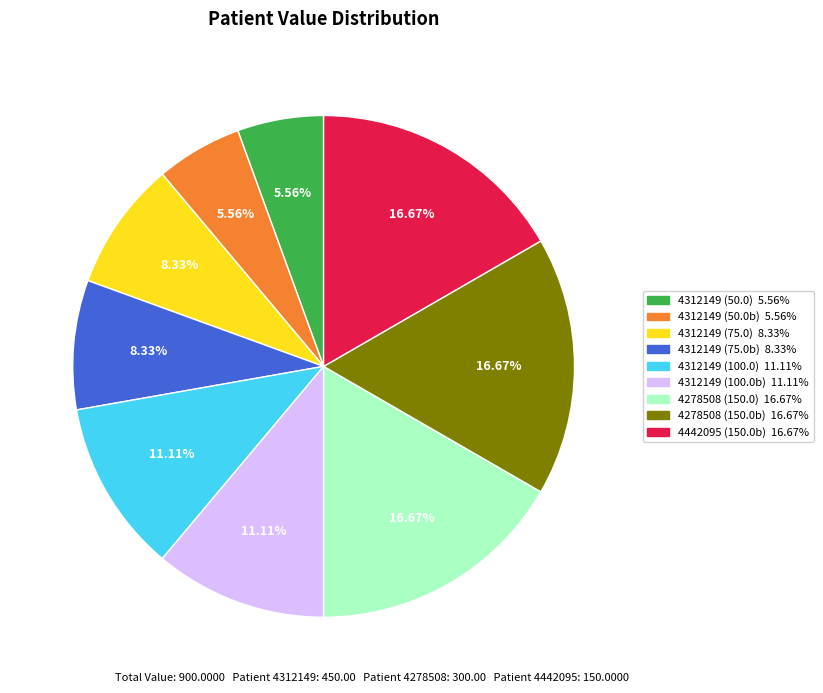

Does any single category account for the majority?

No